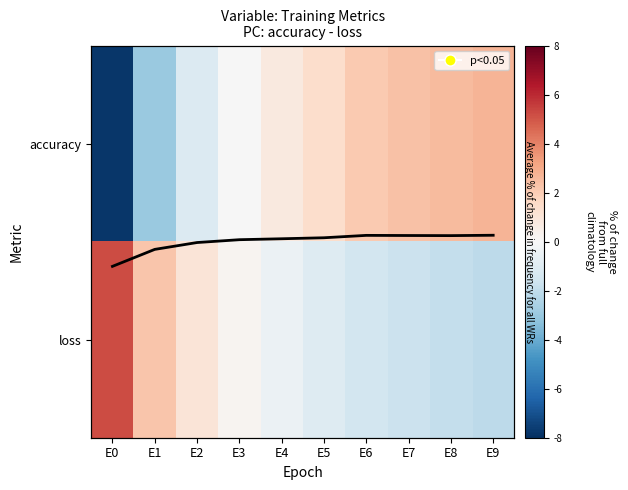

At which label is accuracy closest to 0?

E3